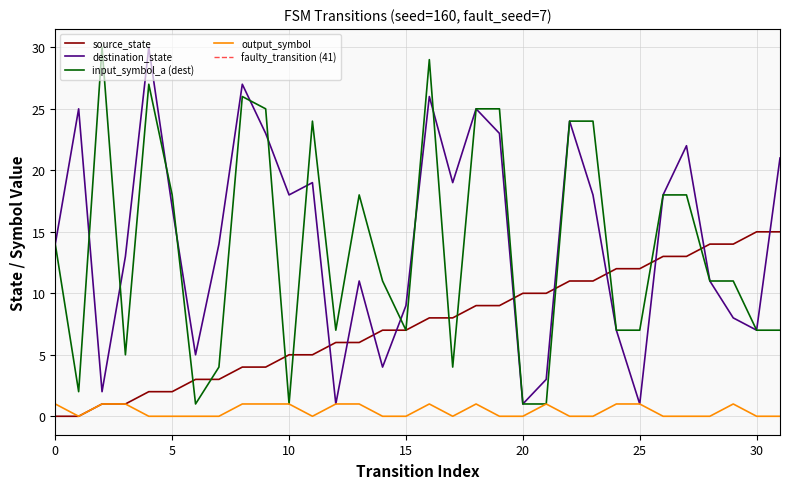

True or false: source_state and output_symbol intersect in this chart.

False